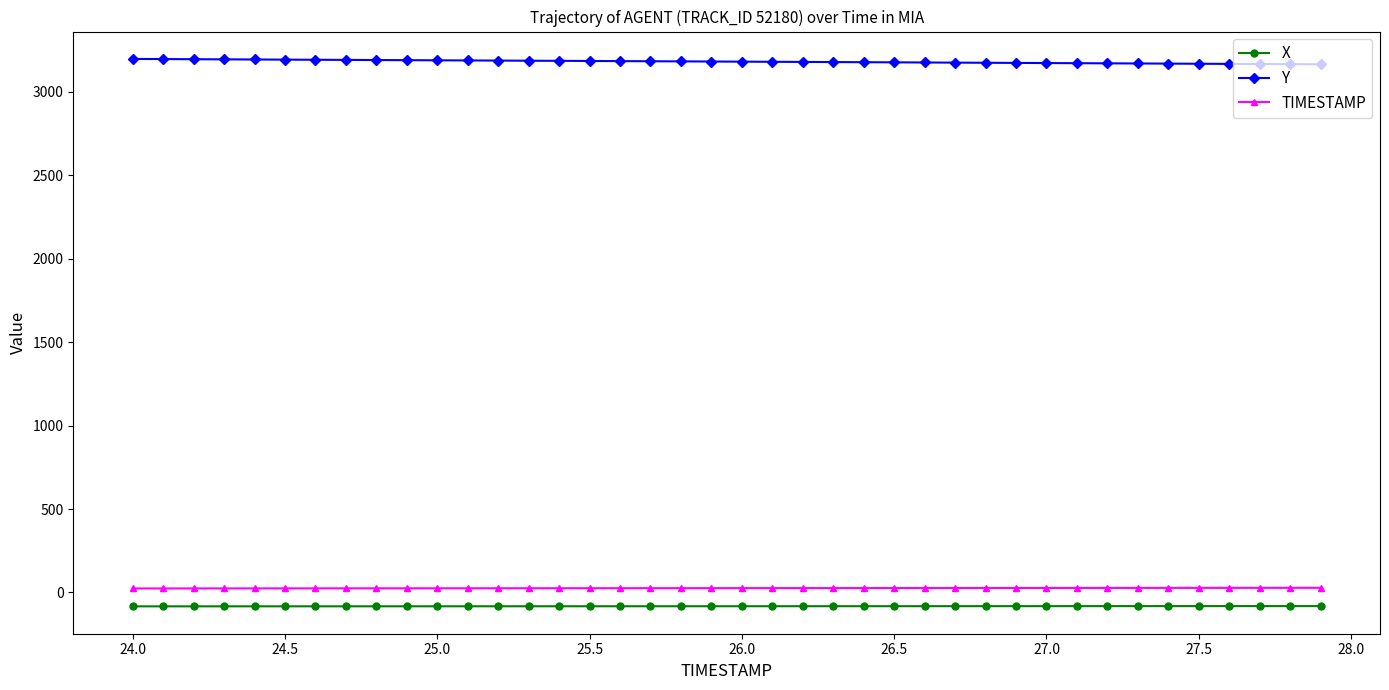

What is the value of the X point at the 23rd from the left?

-82.4